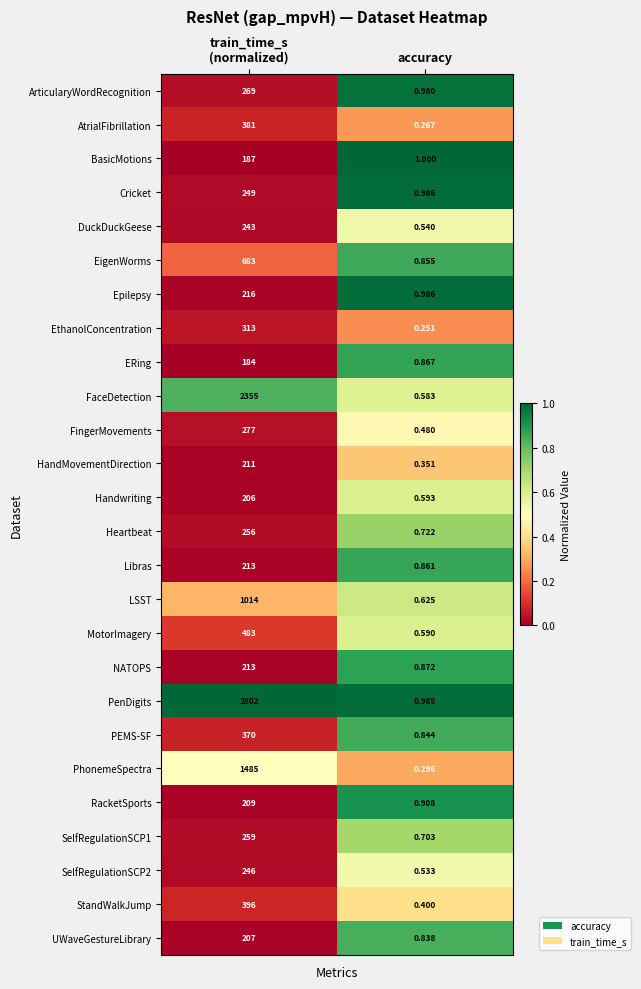

At how many categories does at least one series exceed 0?

2